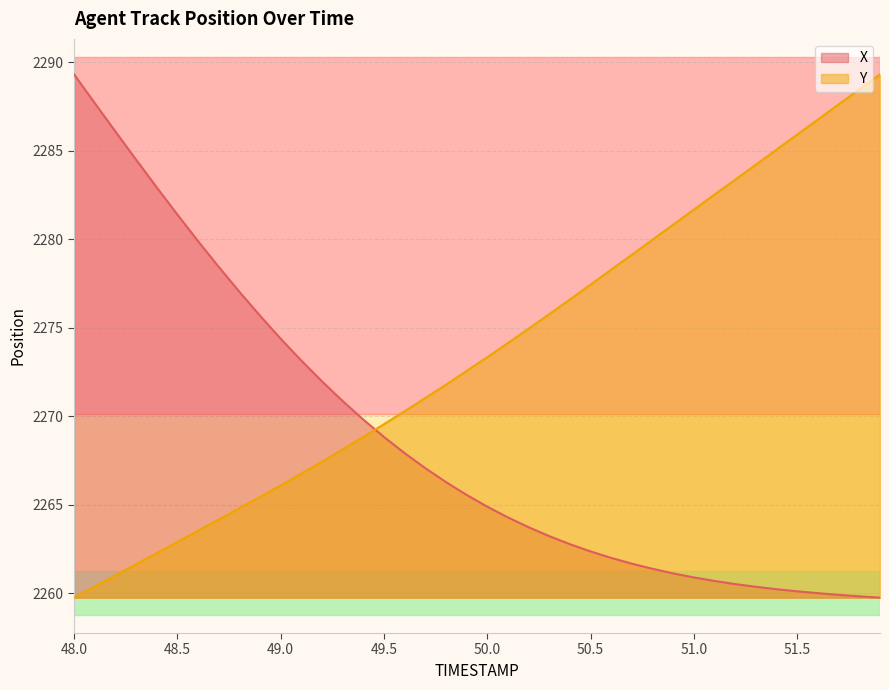

What are all the series names shown in the legend?

X, Y